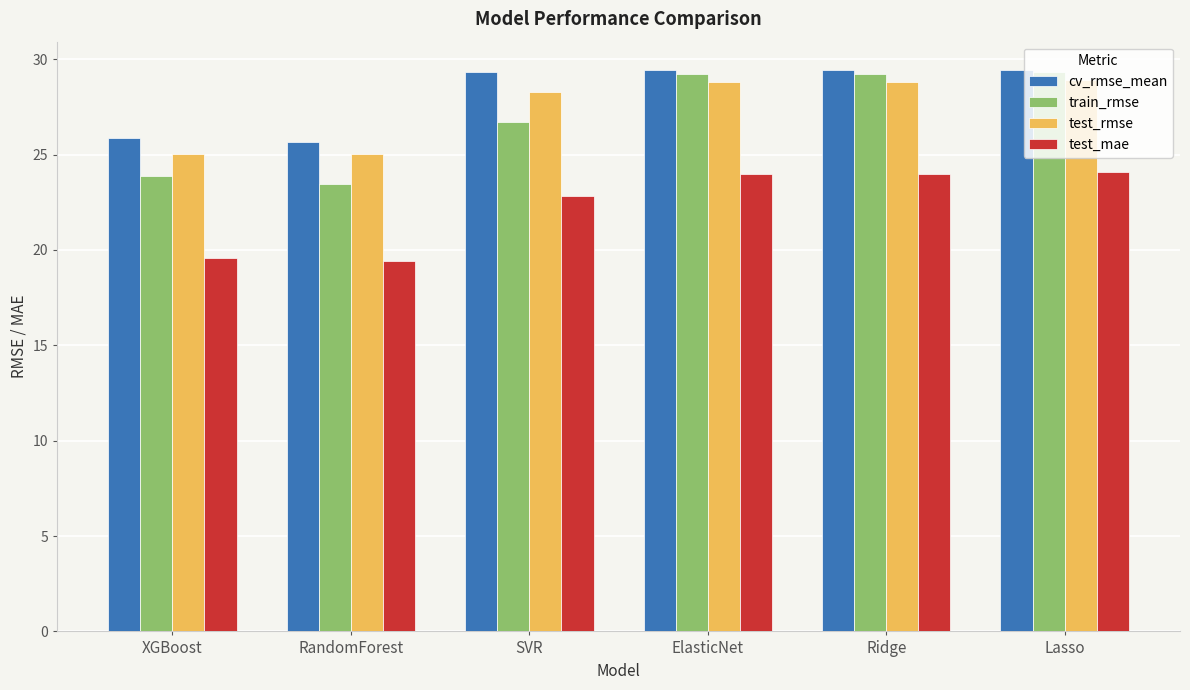

How many data points in train_rmse are less than 29?

3